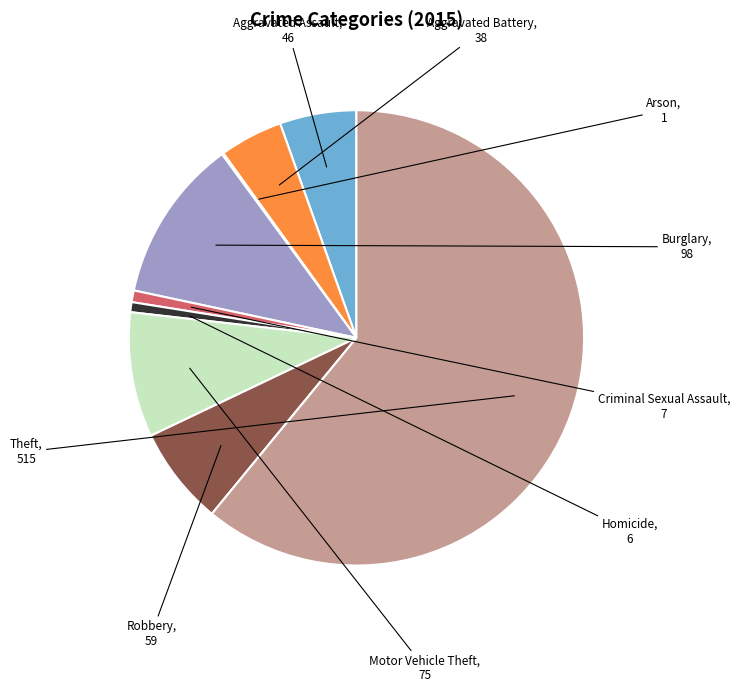

Does any single category account for the majority?

Yes